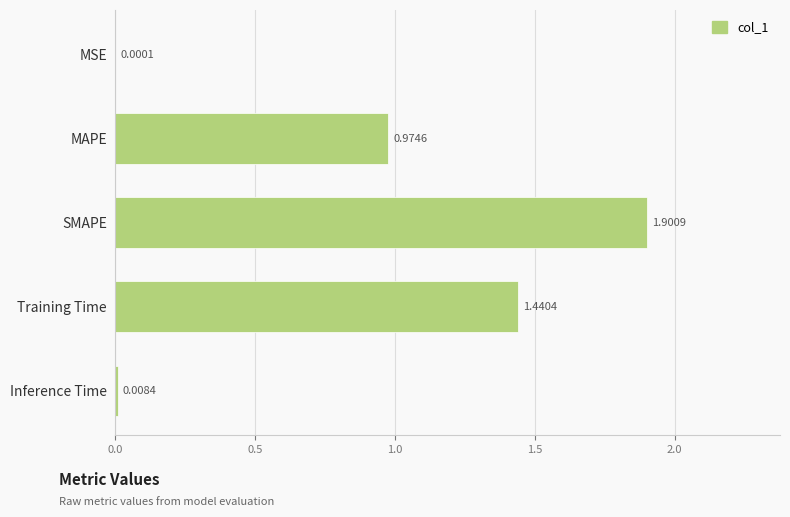

At which category does the chart reach its peak across all series?

SMAPE